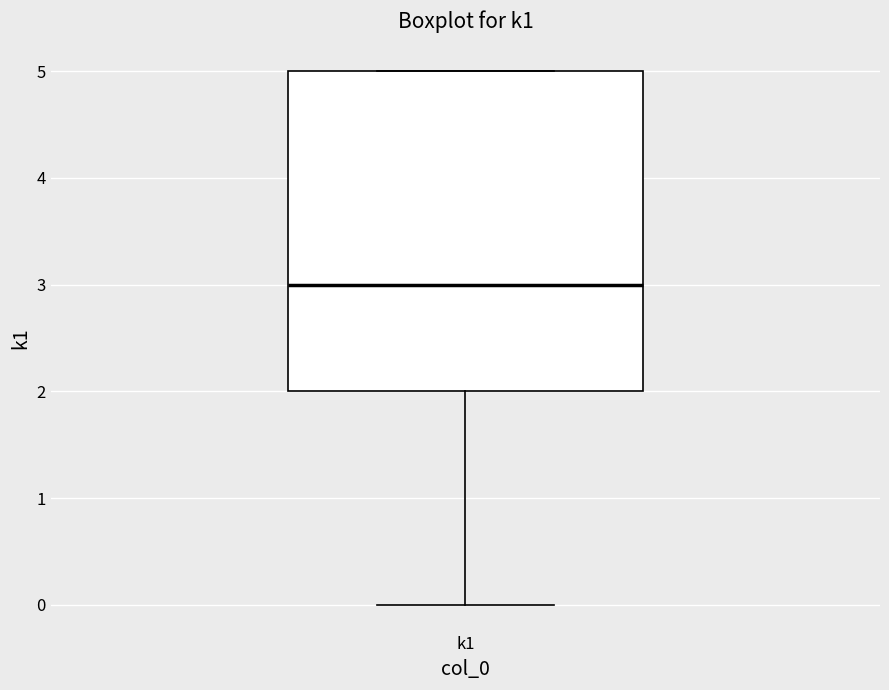

Transcribe this box plot: give where the median line is, the range the box spans, and where the two whiskers end, as read against the y-axis. The values are not printed on the chart, so give them approximately, as read against the axis.

median 3, box 2 to 5, whiskers 0 to 5